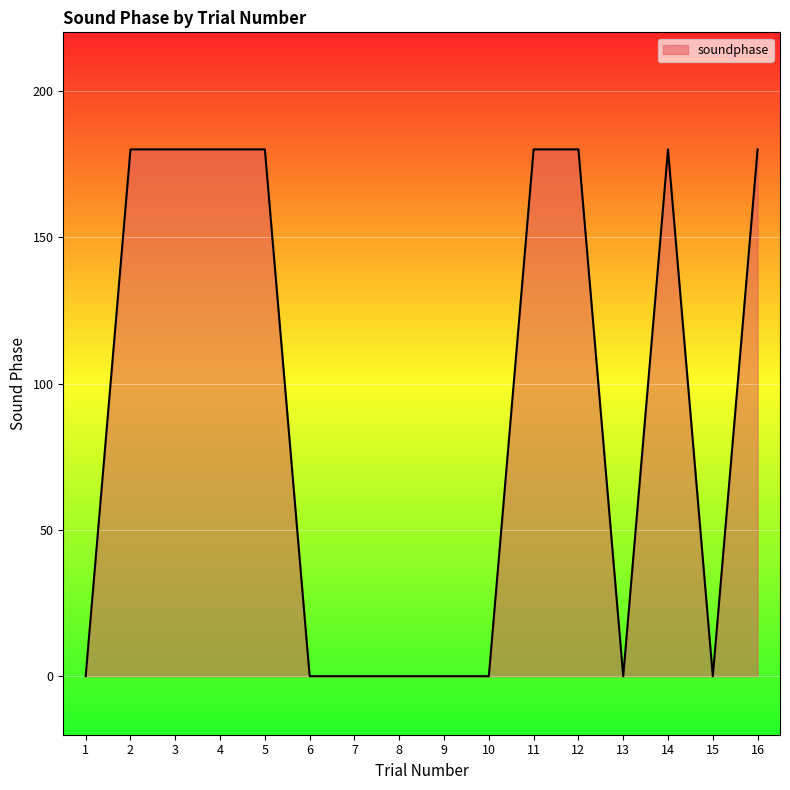

What is the difference between the values at 14 and 6?

180